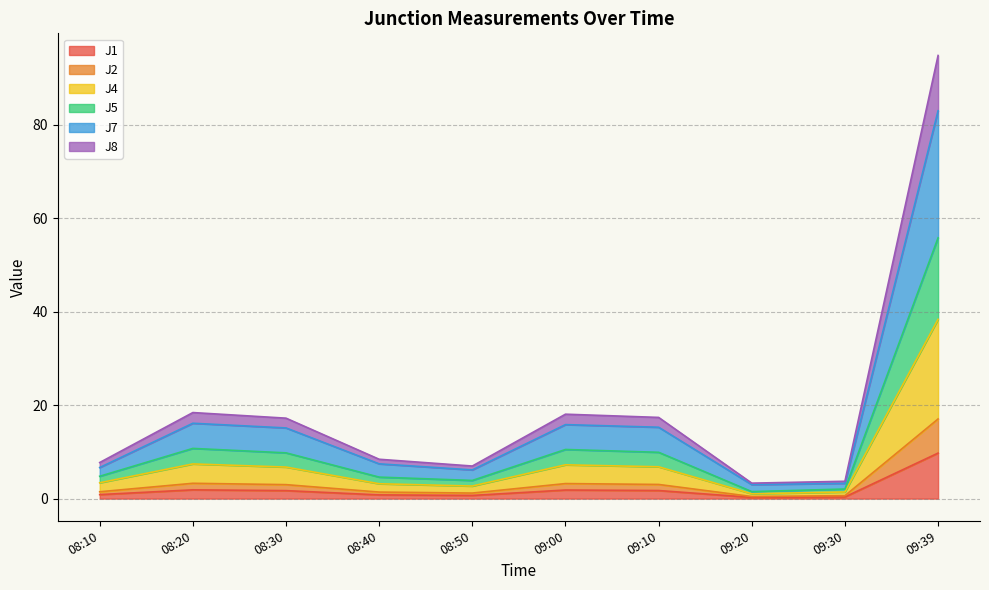

The value of J8 at 09:10 is 25.8. True or false?

False